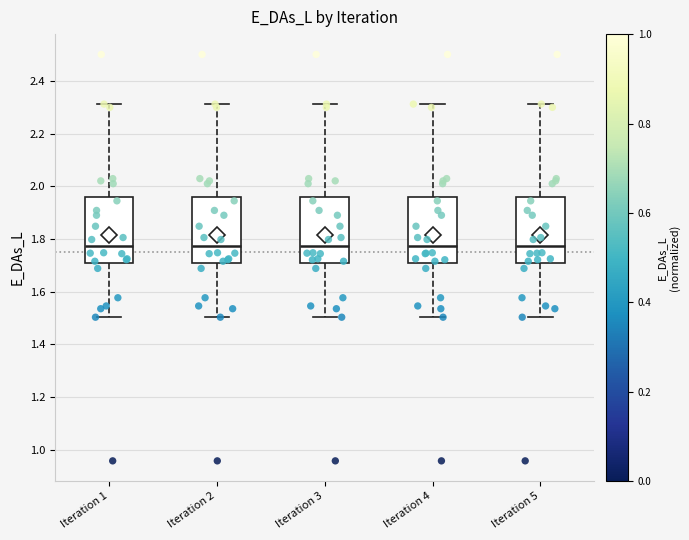

Where does the median line of the box for Iteration 5 sit on the y-axis? The values are not printed on the chart, so give them approximately, as read against the axis.

1.78